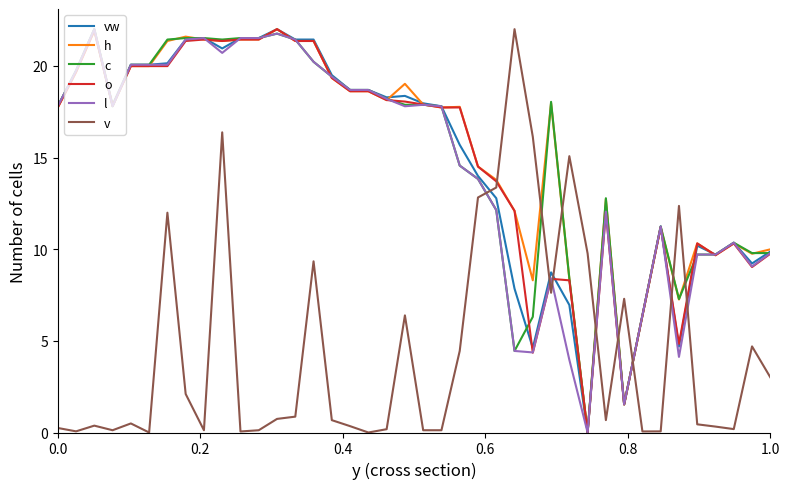

What is the greatest value displayed?

22.0